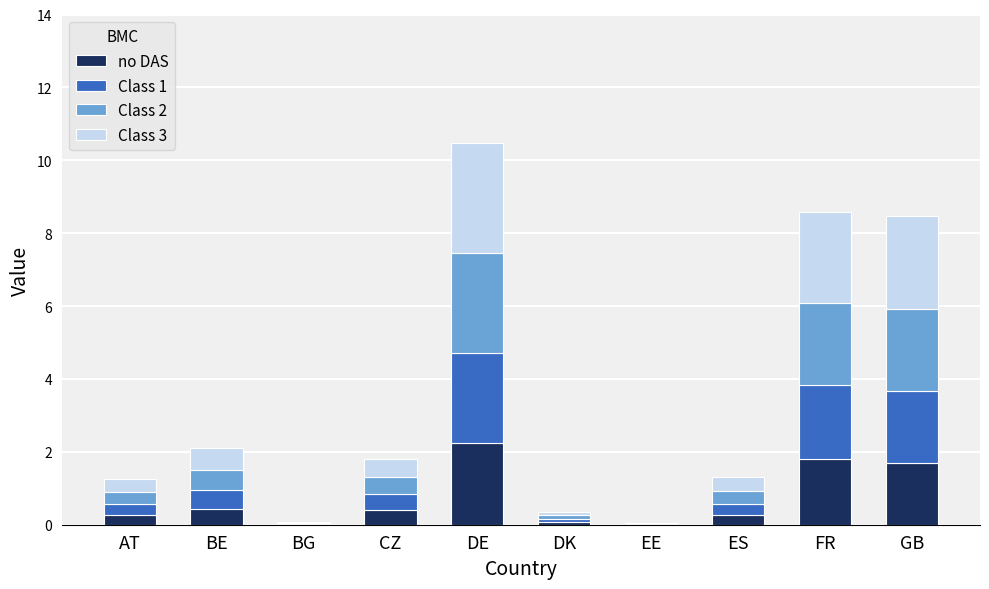

True or false: no DAS has a value of 0.4 at BE.

True